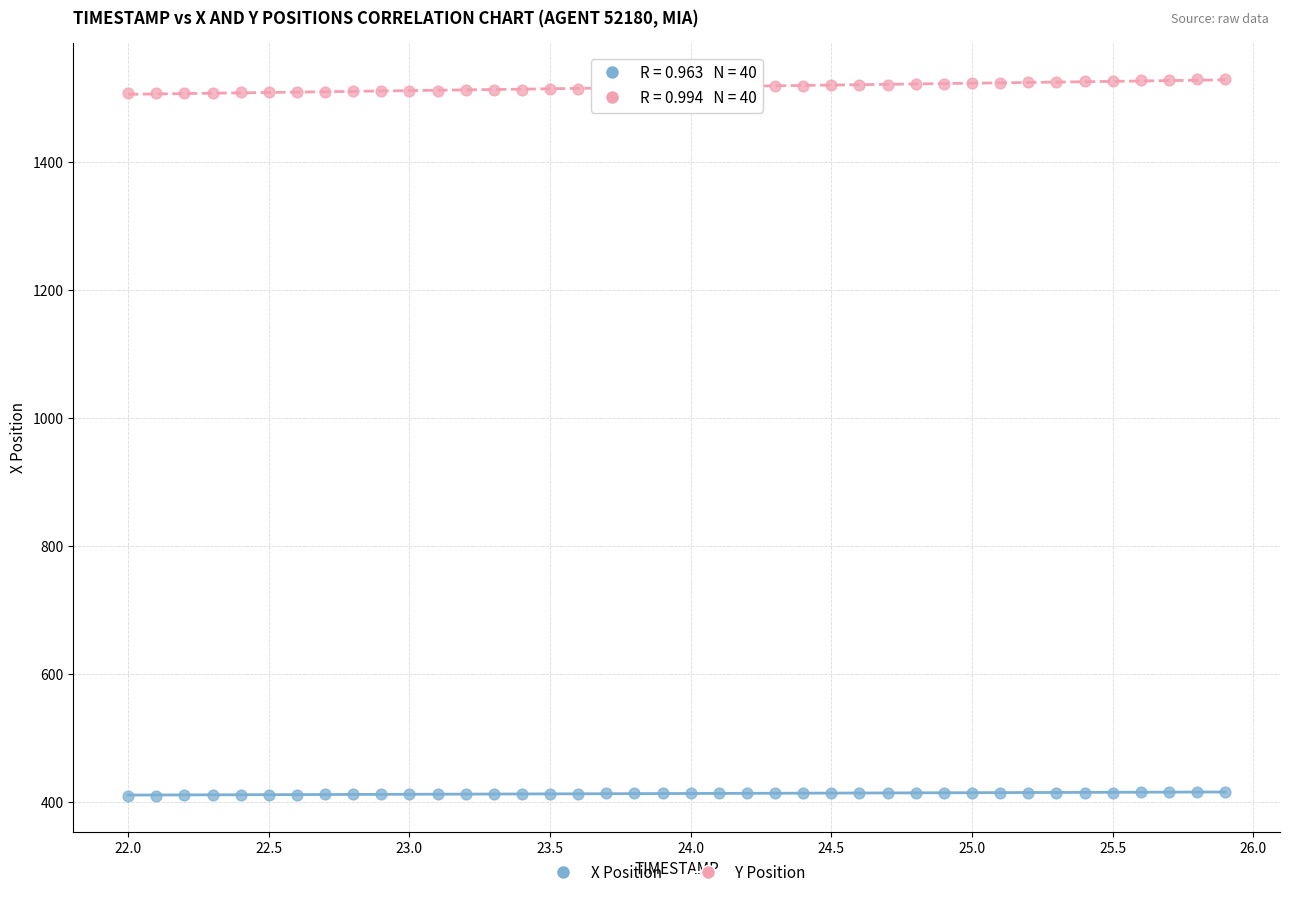

What are all the series names shown in the legend?

X Position, Y Position